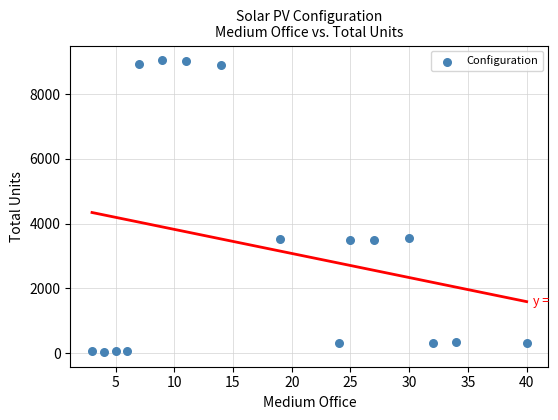

What is the range of Y values (max minus min)?

9013